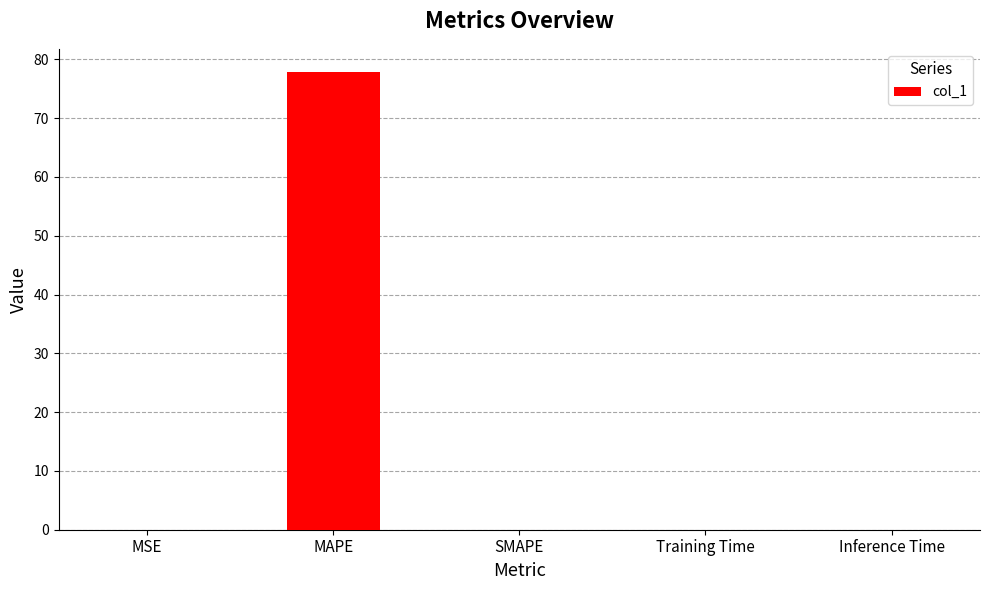

What is the change in value from MAPE to SMAPE?

-77.9